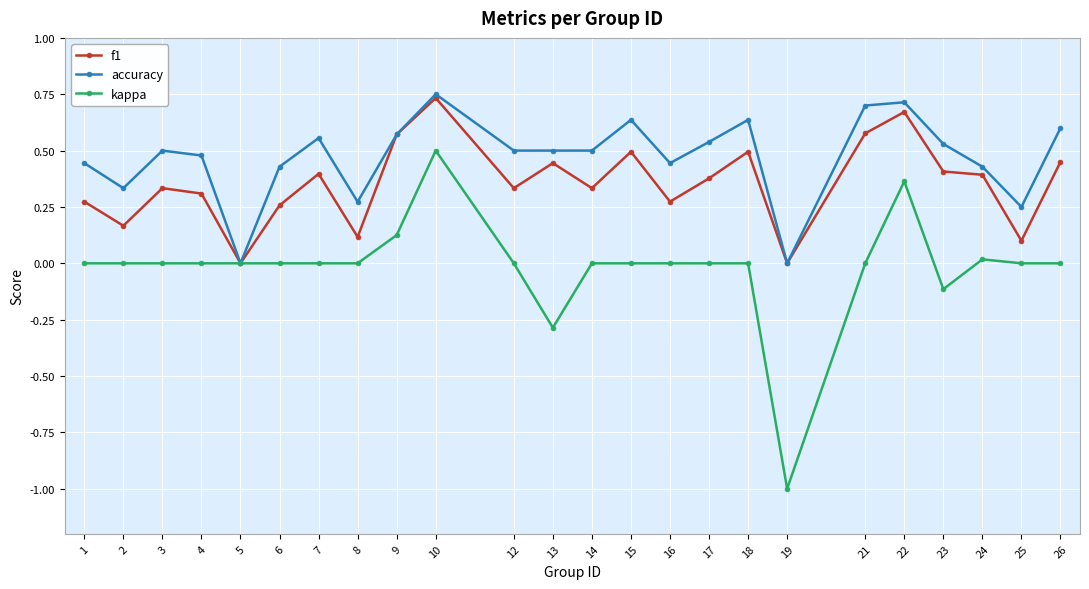

List the series in order of their overall mean, highest first.

accuracy, f1, kappa